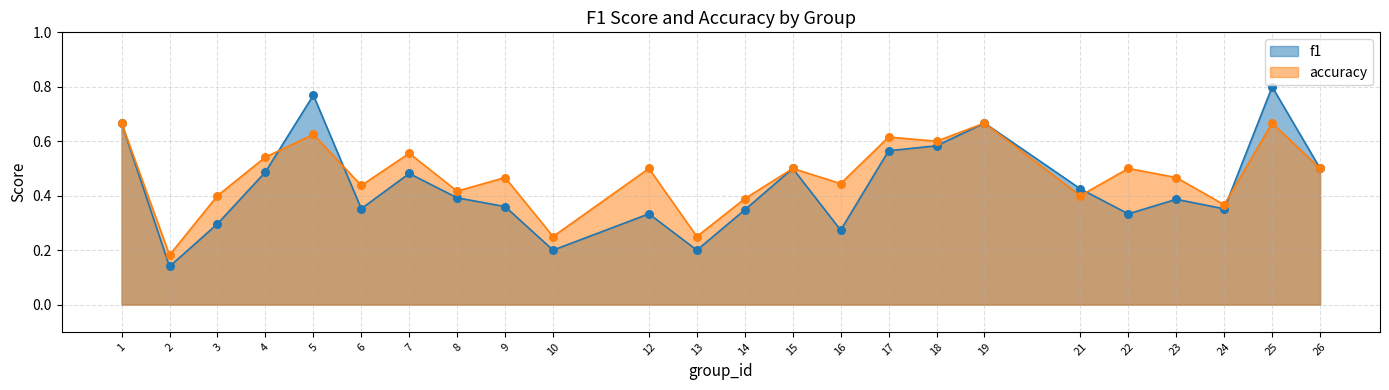

At how many categories does at least one series exceed 0?

24